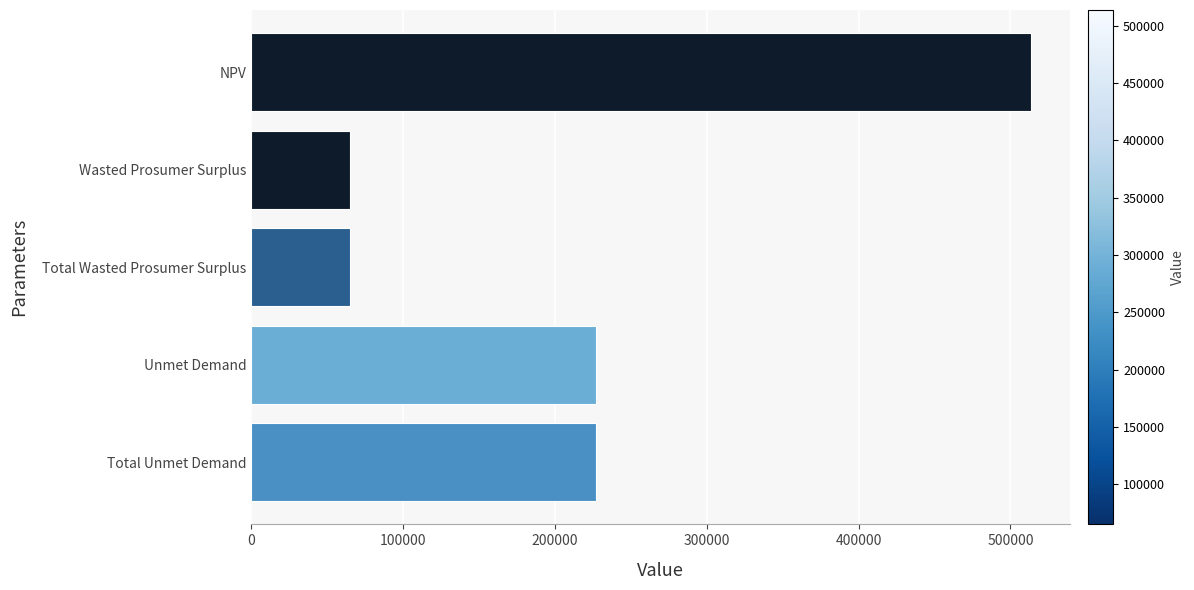

What is the sum of the values at Unmet Demand and Wasted Prosumer Surplus?

291949.5